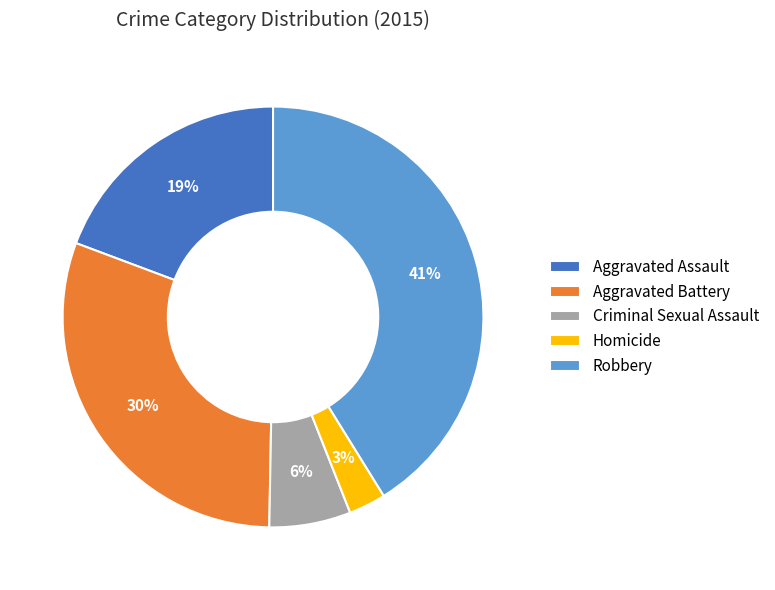

Is Aggravated Assault the majority of the pie?

No